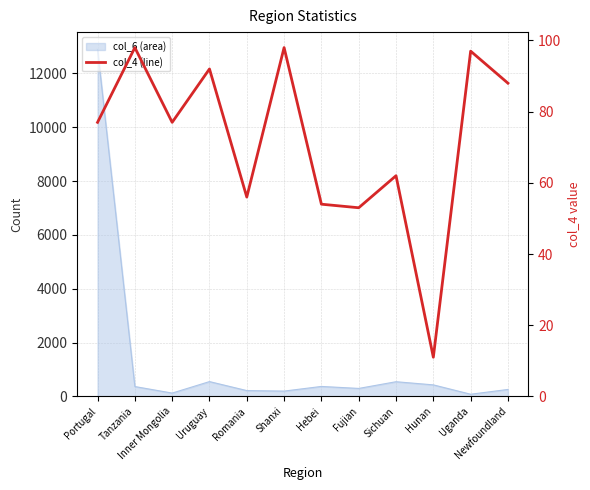

How many interior local valleys (lower than both neighbors) does the data have?

4